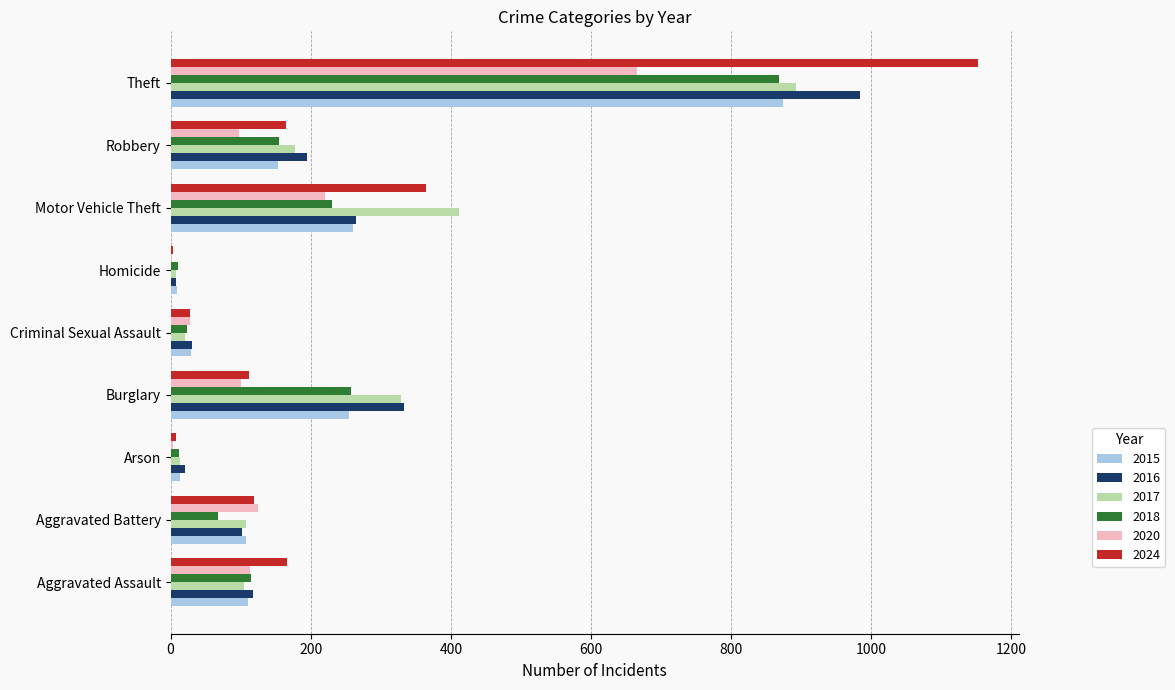

What are all the series names shown in the legend?

2015, 2016, 2017, 2018, 2020, 2024